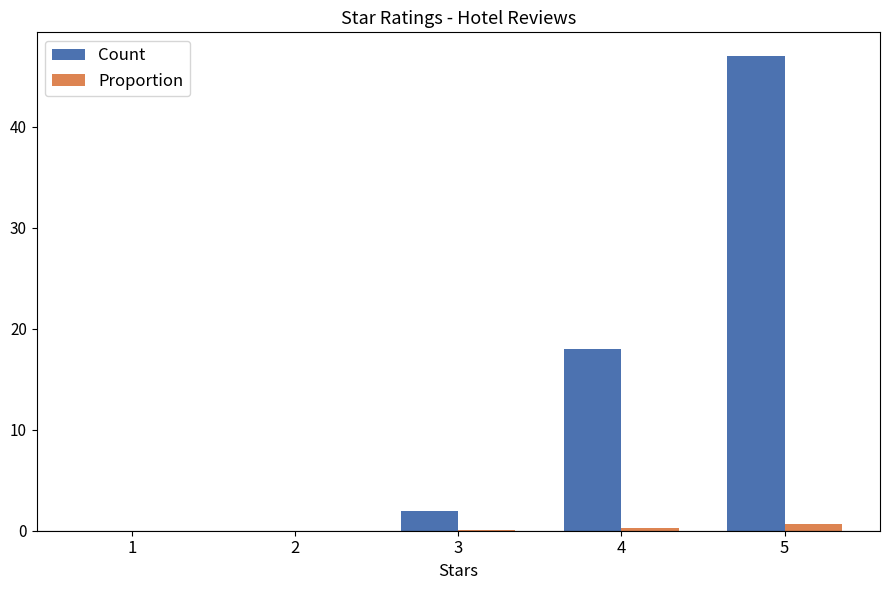

Which category has the highest value across all series?

5